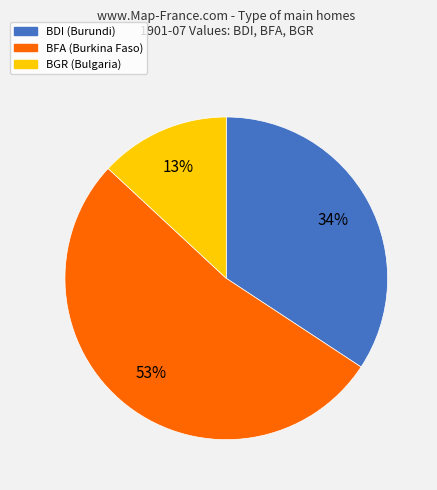

Do BFA and BGR together represent more than half of the pie?

Yes